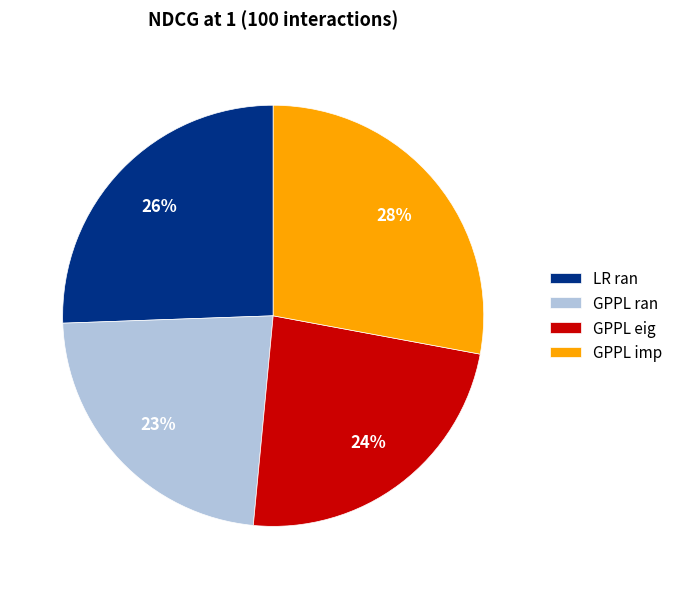

Which has a higher value, GPPL eig or LR ran?

LR ran